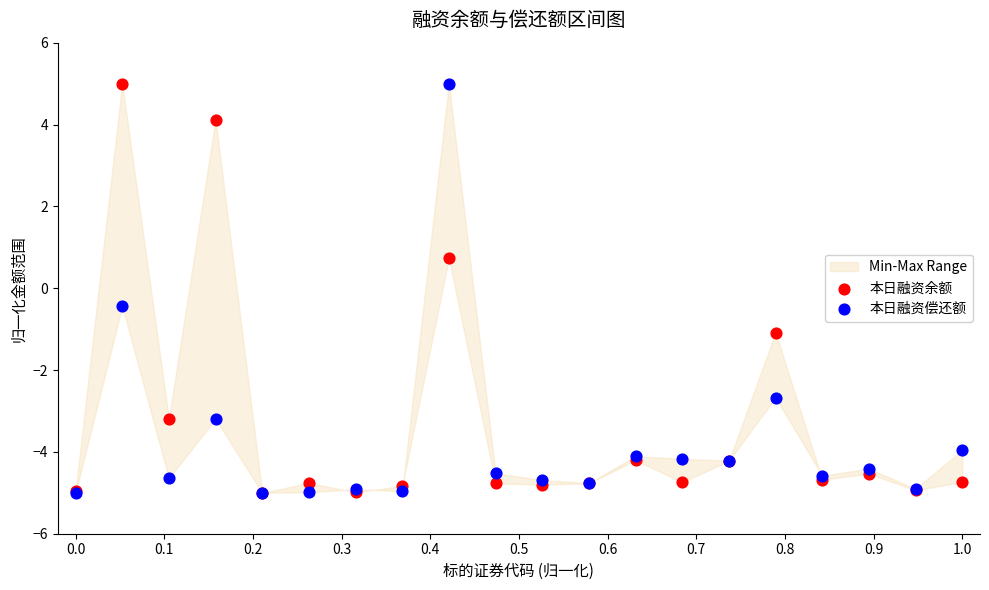

In the 本日融资余额 series, what Y value is closest to 0?

0.7